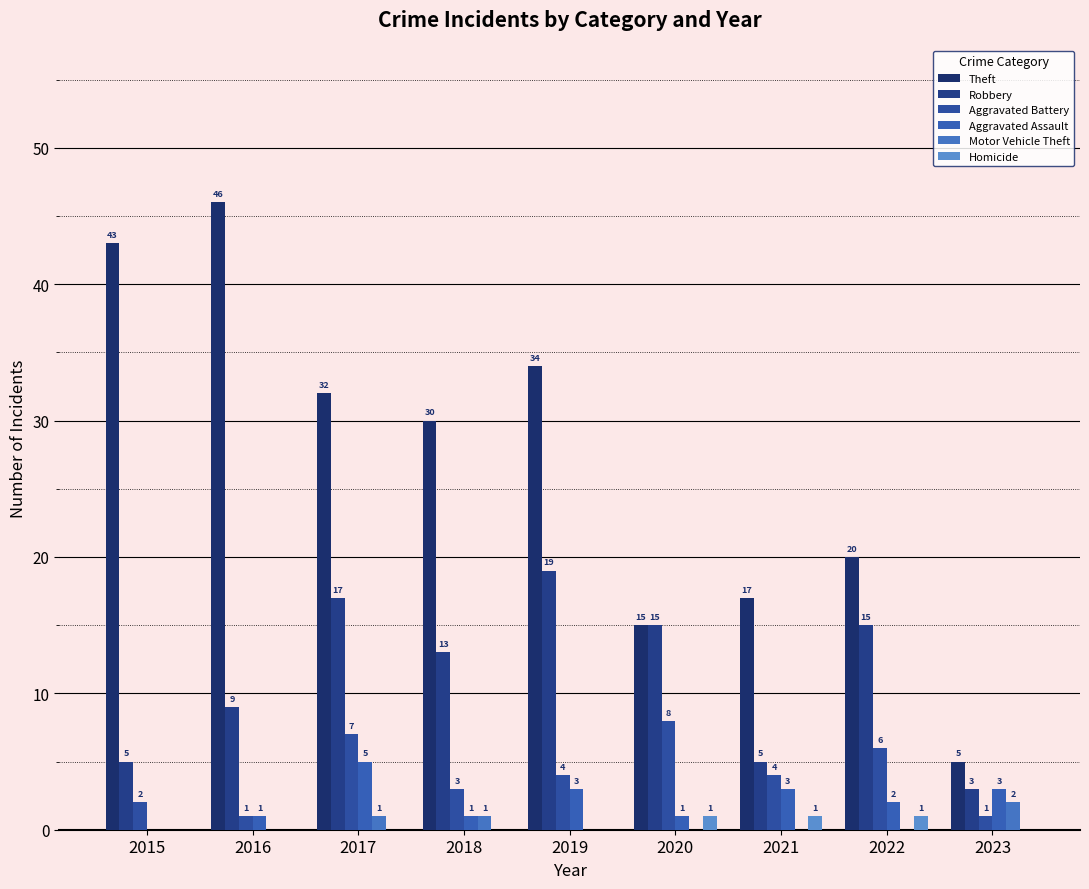

Which series changed the most between 2018 and 2020?

Theft